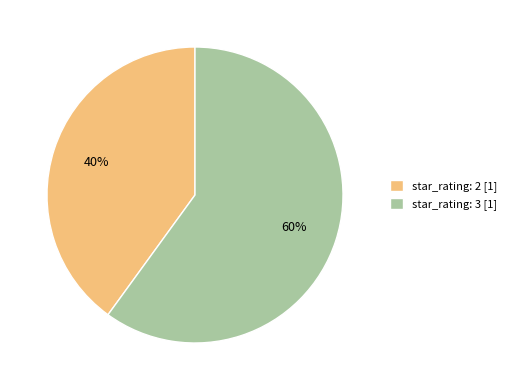

True or false: star_rating: 3 [1] accounts for 60% of the total.

True